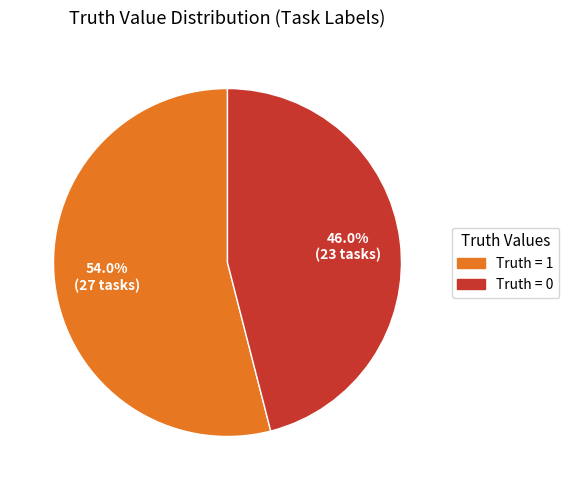

Rank the categories by value from lowest to highest.

Truth = 0, Truth = 1